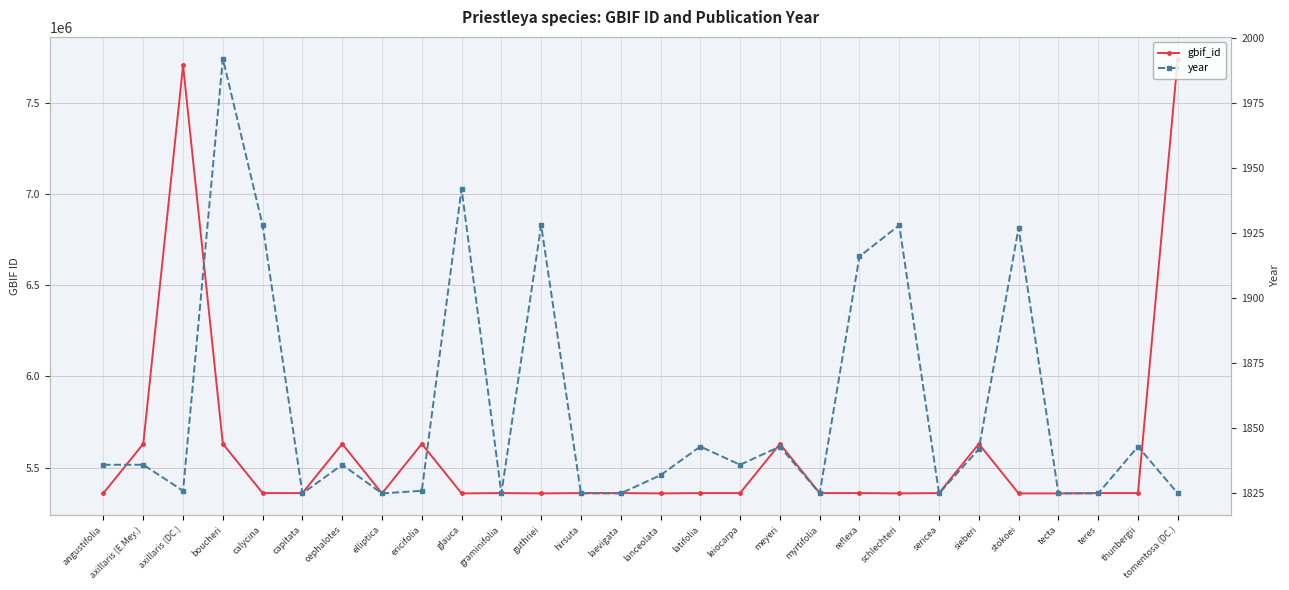

What are all the series names shown in the legend?

gbif_id, year